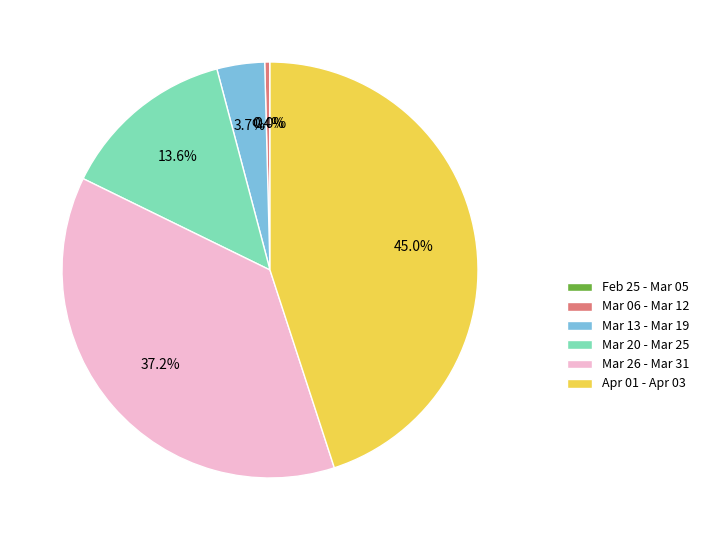

Approximately how many times larger is the value at Mar 20 - Mar 25 compared to Mar 26 - Mar 31?

0.4